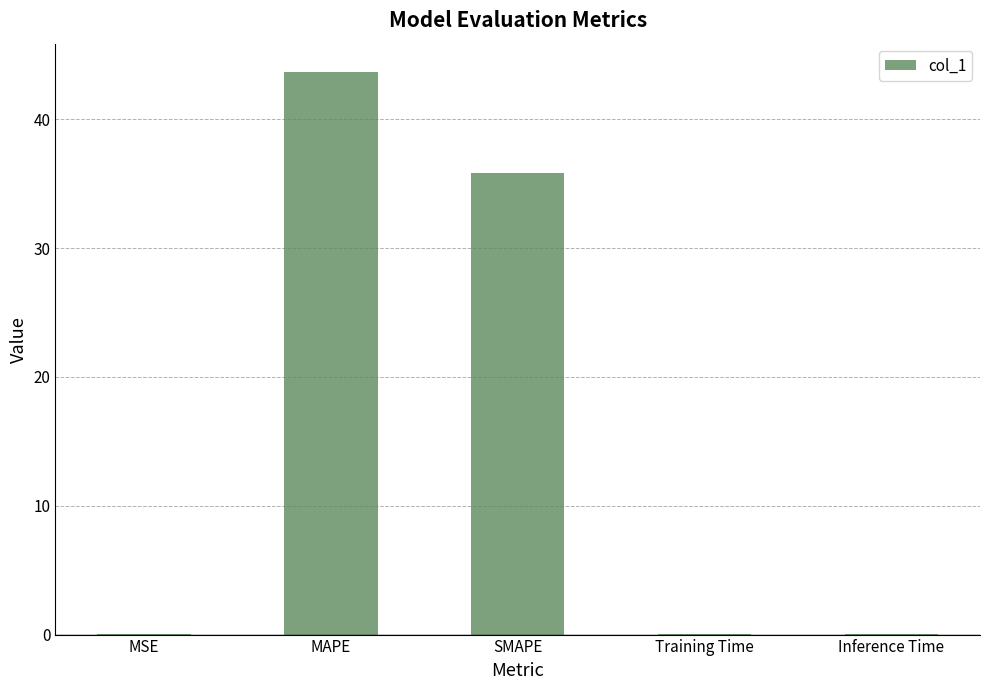

Is it true that the value at MAPE is 43.7?

True